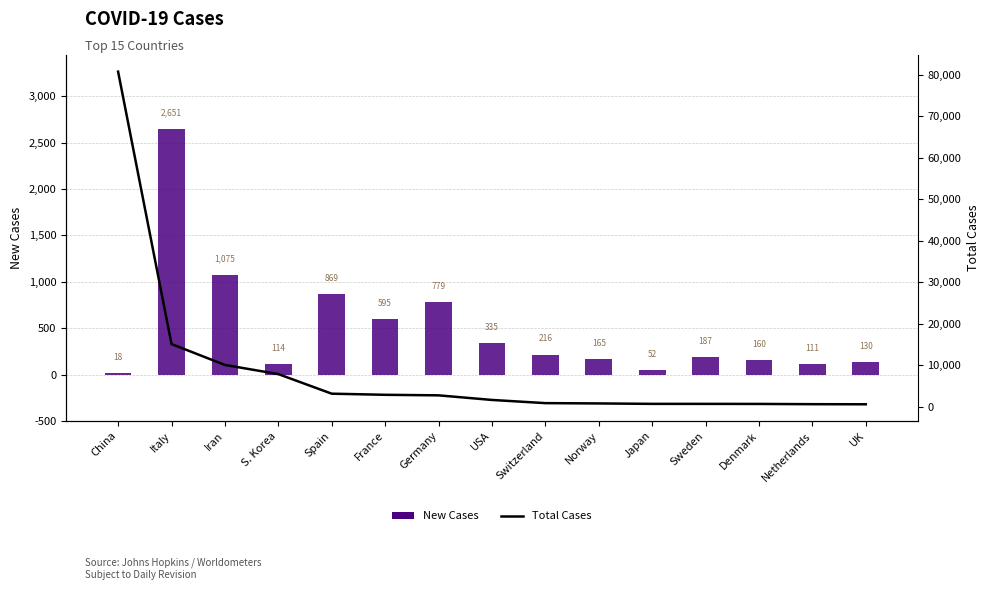

What is the smallest value displayed?

18